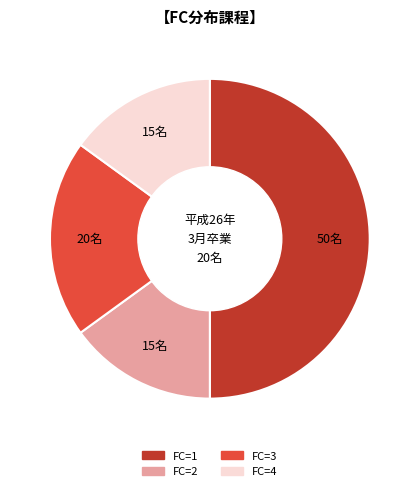

Is it true that FC=4 is 15% of the pie?

True